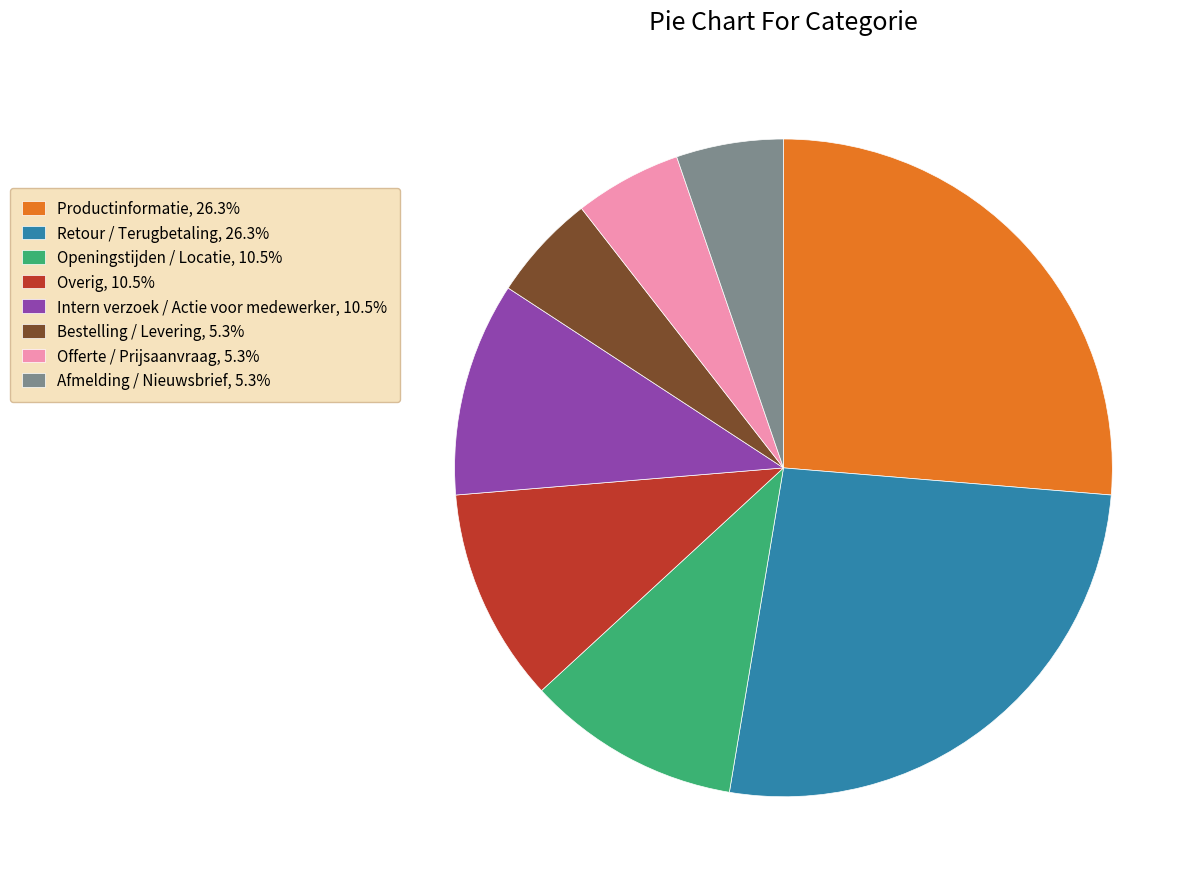

What is the ratio of the value at Retour / Terugbetaling, 26.3% to the value at Intern verzoek / Actie voor medewerker, 10.5%?

2.5